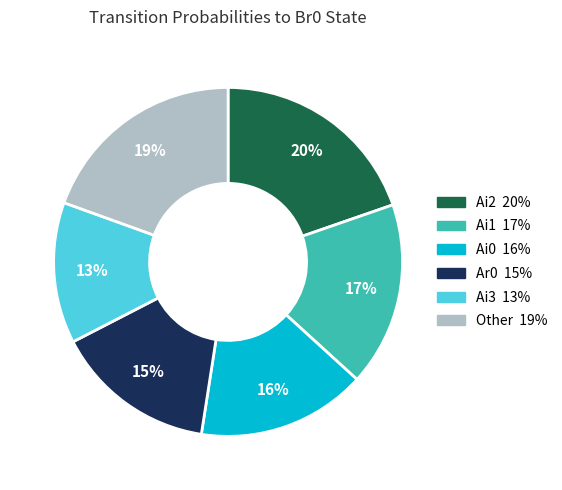

Is there any slice that represents more than half of the pie?

No